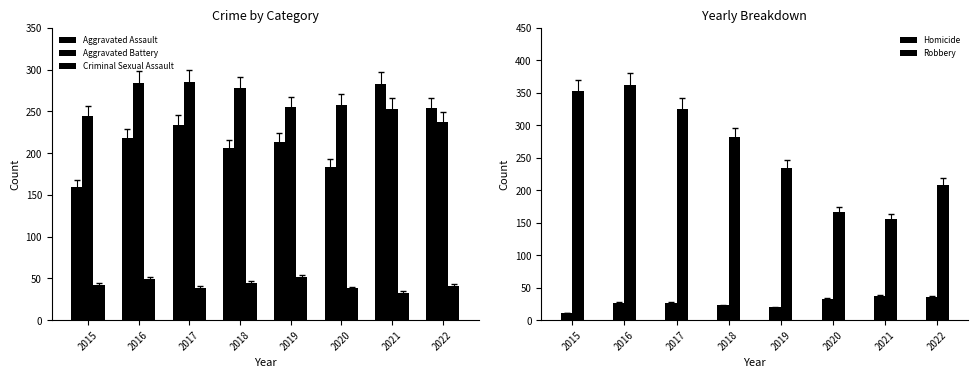

The value of Homicide at 2016 is 46. True or false?

False